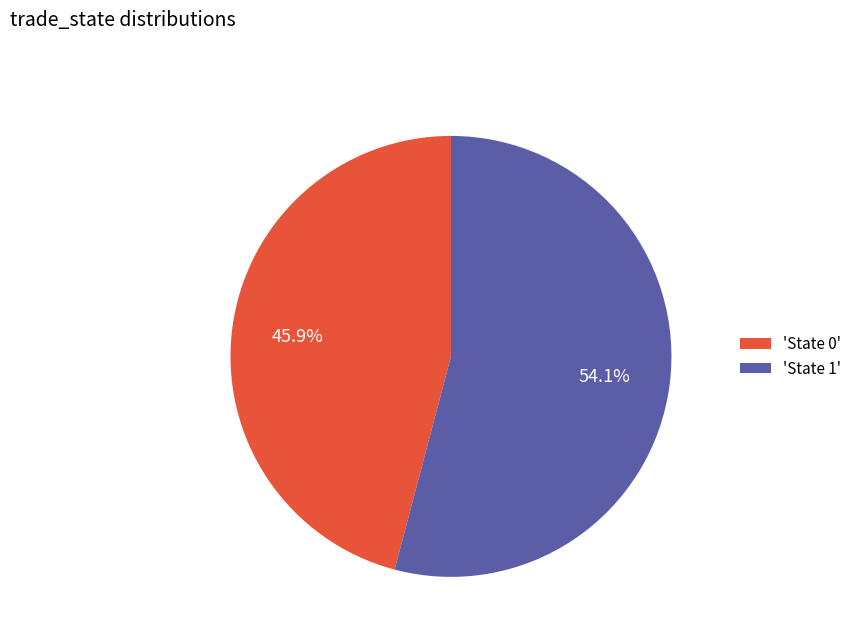

What is the smallest slice in the pie chart?

'State 0'